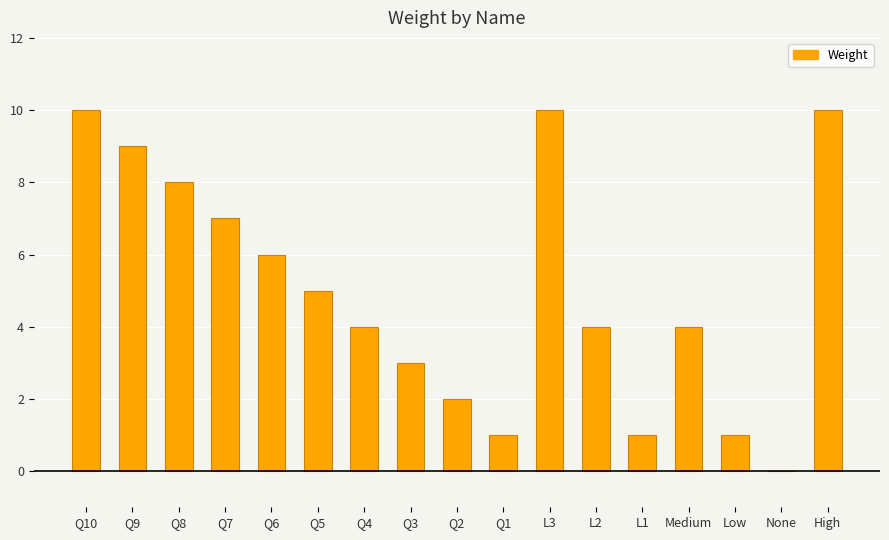

Count the number of categories in the chart.

17